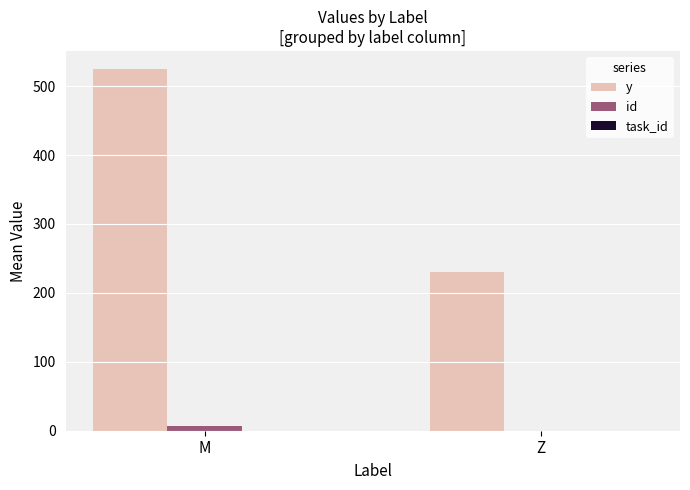

How many groups of bars are there?

2